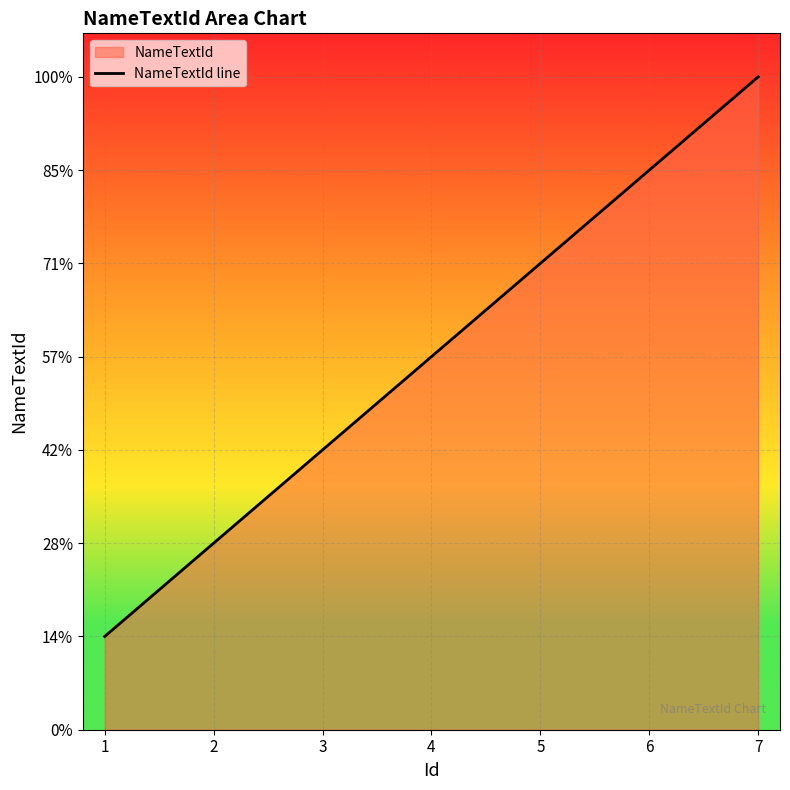

How many distinct data groups are displayed?

1